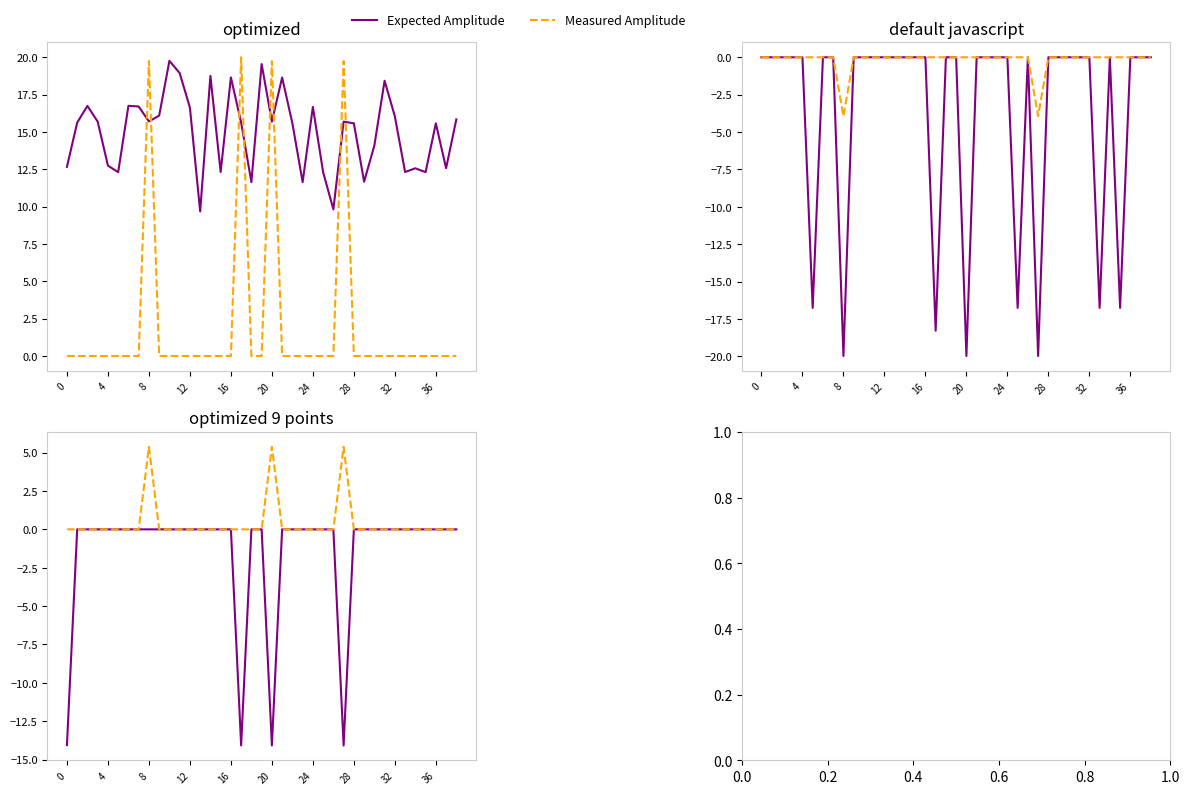

What is the label of the 11th point from the right?

28